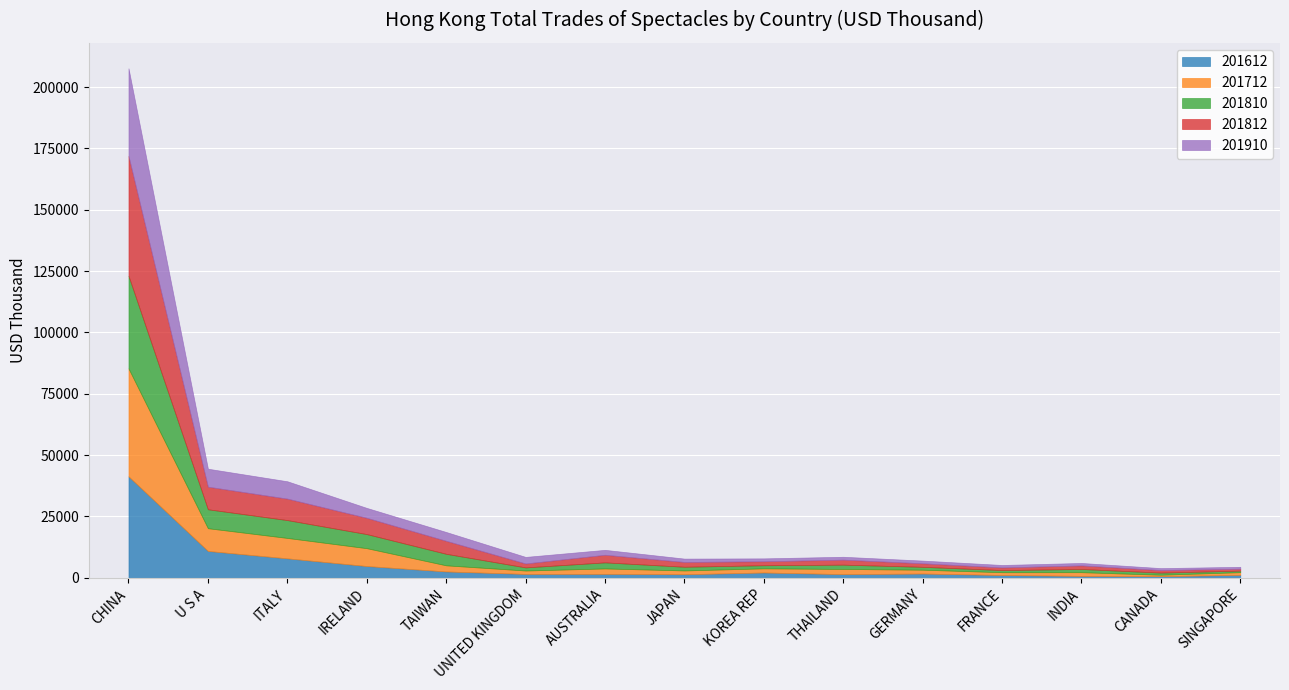

How many lines are shown in the chart?

5